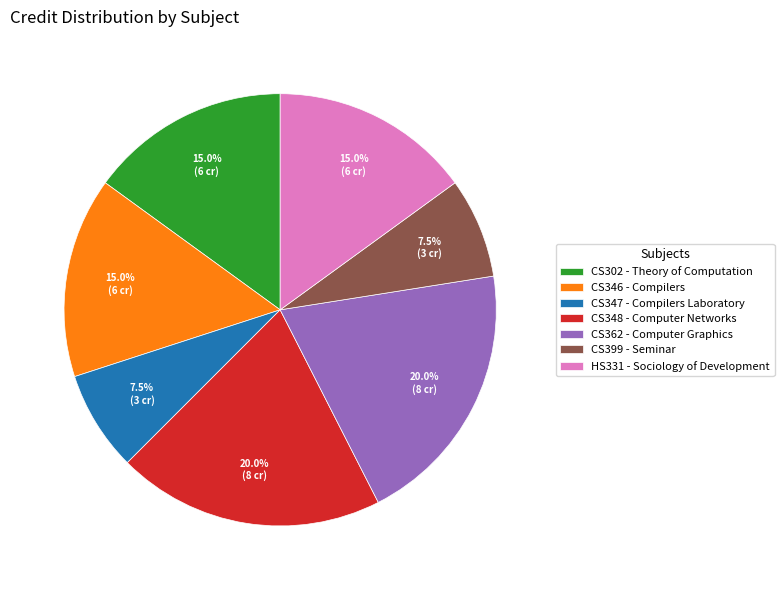

Count the number of slices in the pie.

7